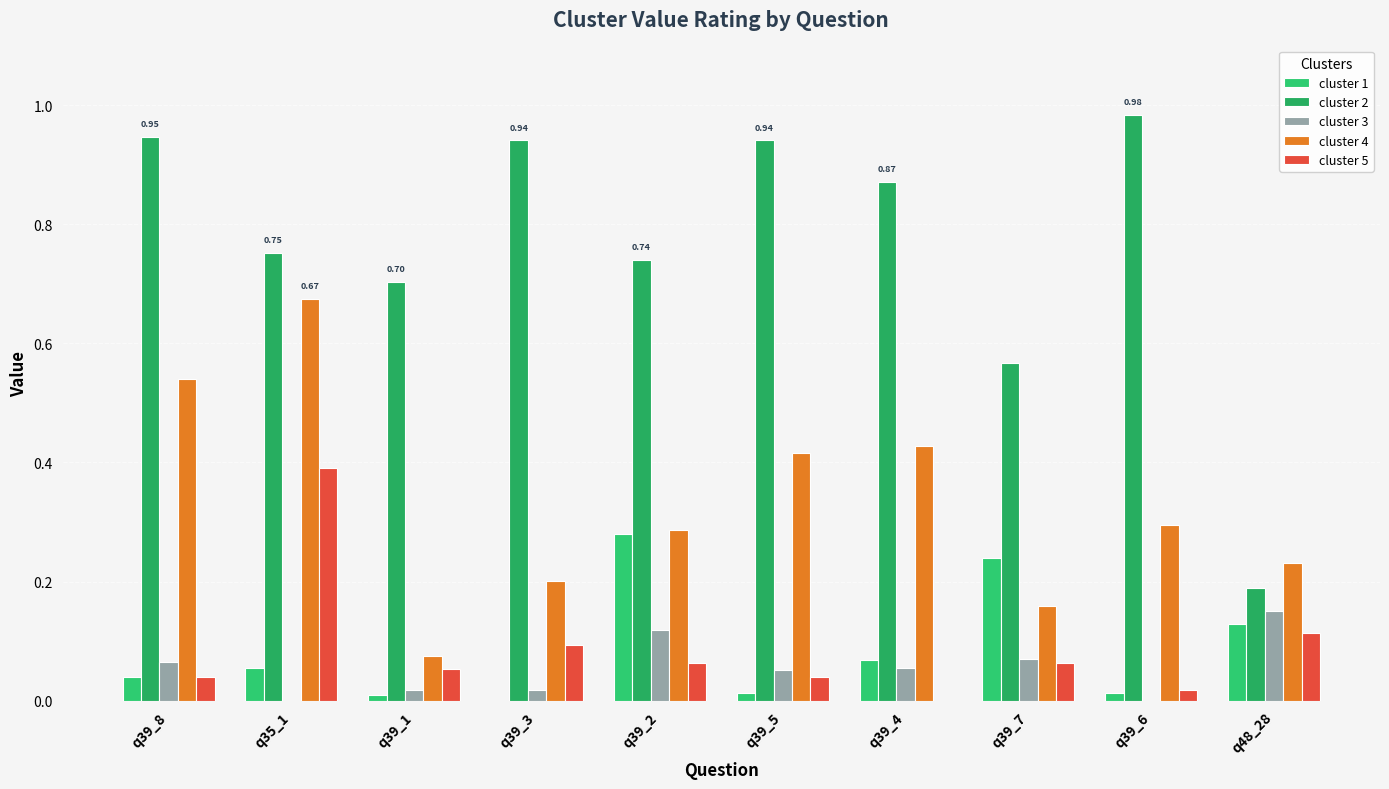

How many groups of bars are there?

10